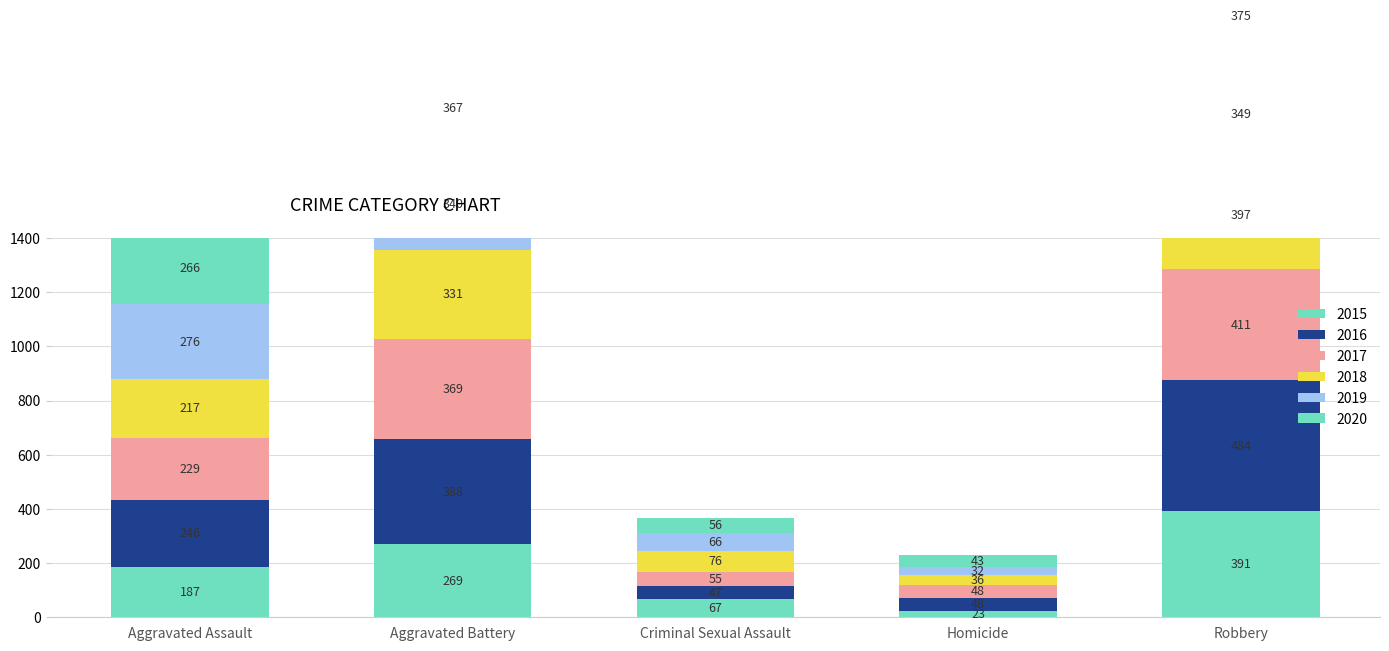

Is it true that 2018 equals 331 at Aggravated Battery?

True